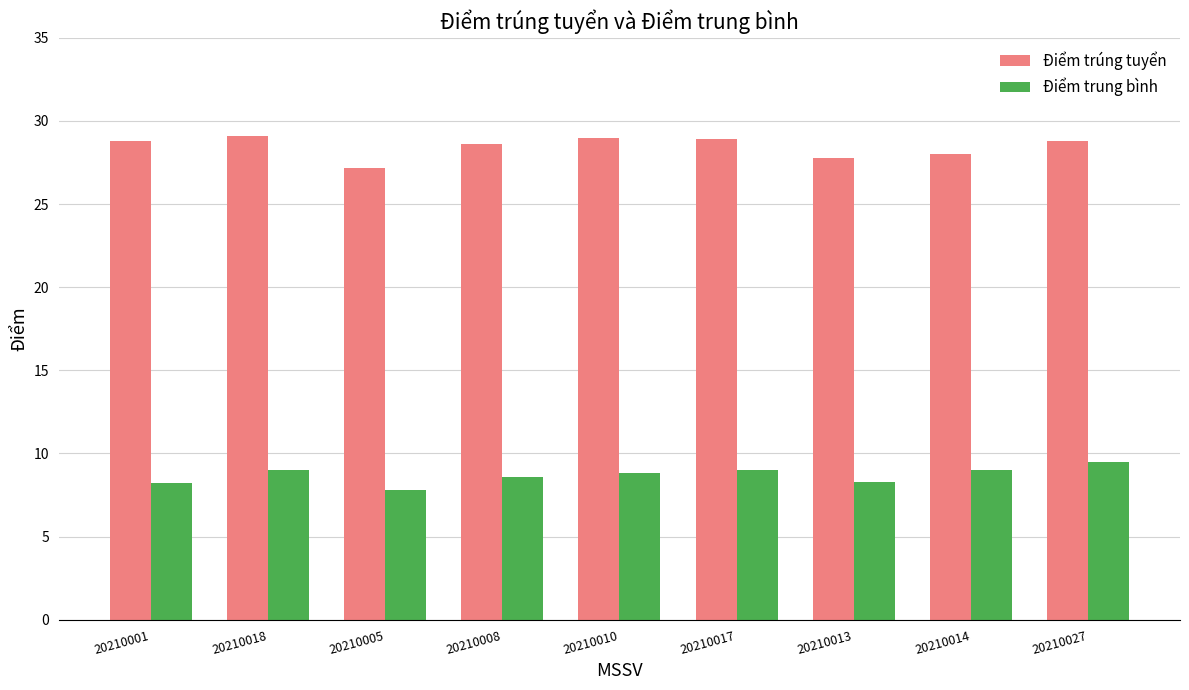

What is the minimum value shown in the chart?

7.8